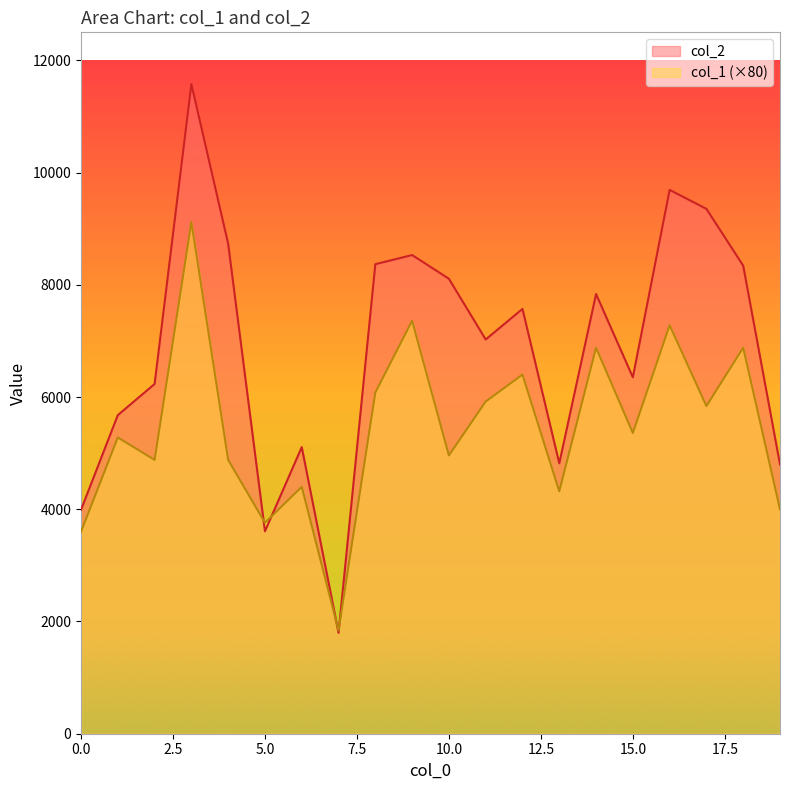

After their last crossing, which series has the higher values: col_2 or col_1?

col_2